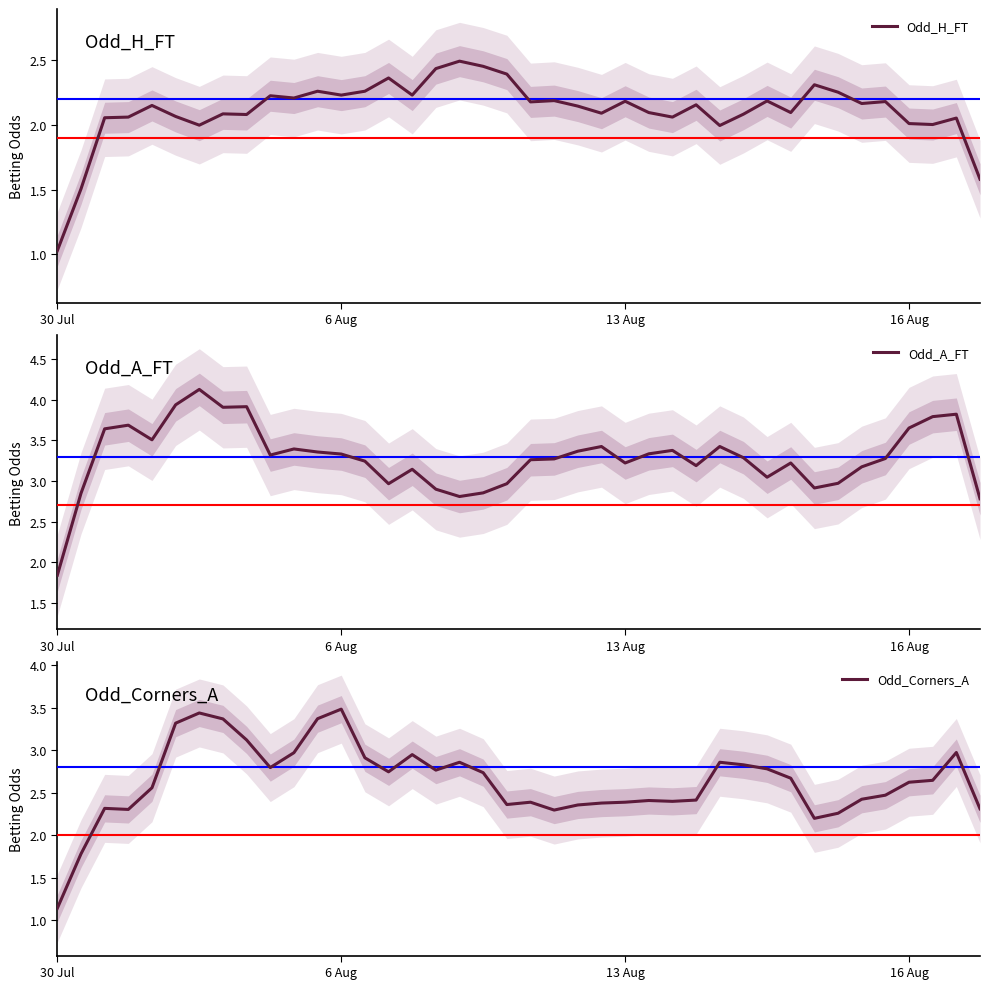

True or false: Odd_A_FT and Odd_H_FT intersect in this chart.

False